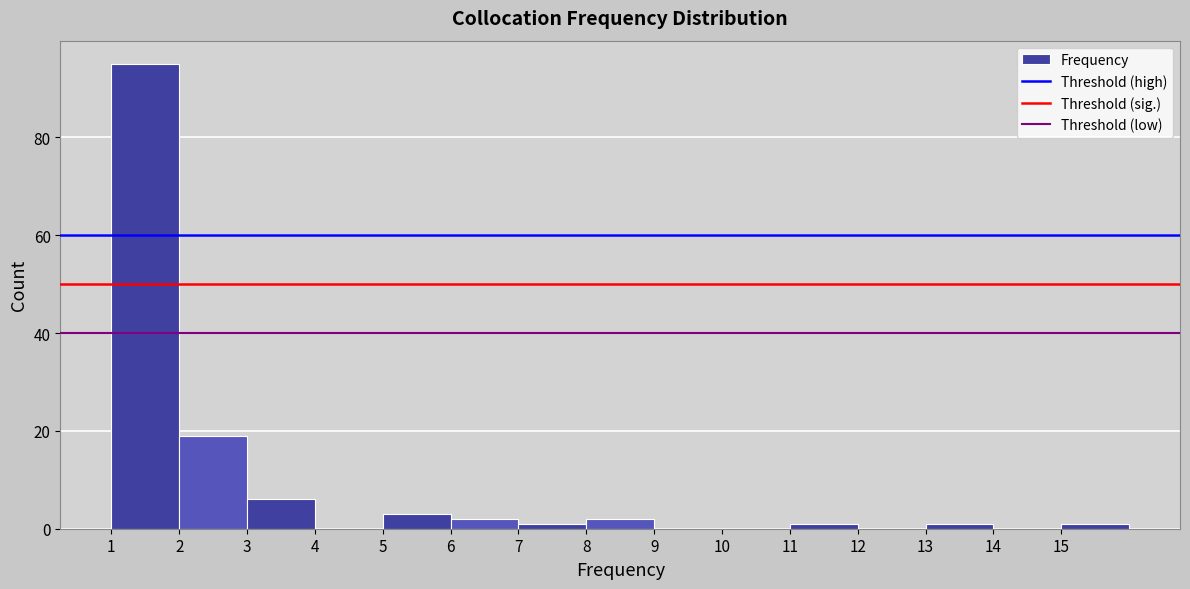

What is the height of the bar covering 6 to 7 on the x-axis? The values are not printed on the chart, so give them approximately, as read against the axis.

2